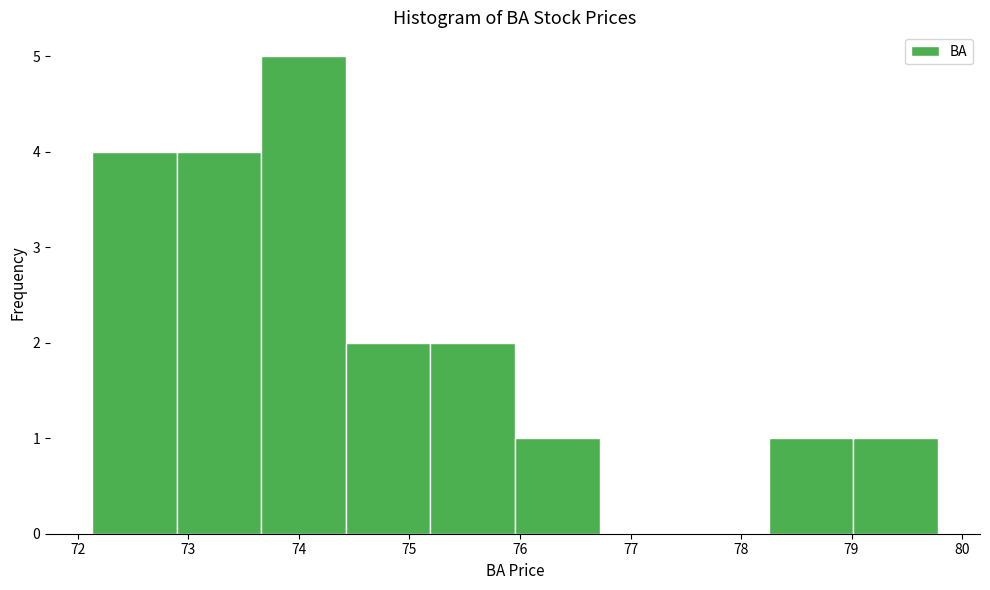

Reading left to right, transcribe this chart: for each bar, give the range it covers on the x-axis and its height. Neither the bar edges nor the heights are printed on the chart, so give them approximately, as read against the axes.

72.1 to 72.9: 4
72.9 to 73.7: 4
73.7 to 74.4: 5
74.4 to 75.2: 2
75.2 to 76.0: 2
76.0 to 76.7: 1
76.7 to 77.5: 0
77.5 to 78.3: 0
78.3 to 79.0: 1
79.0 to 79.8: 1